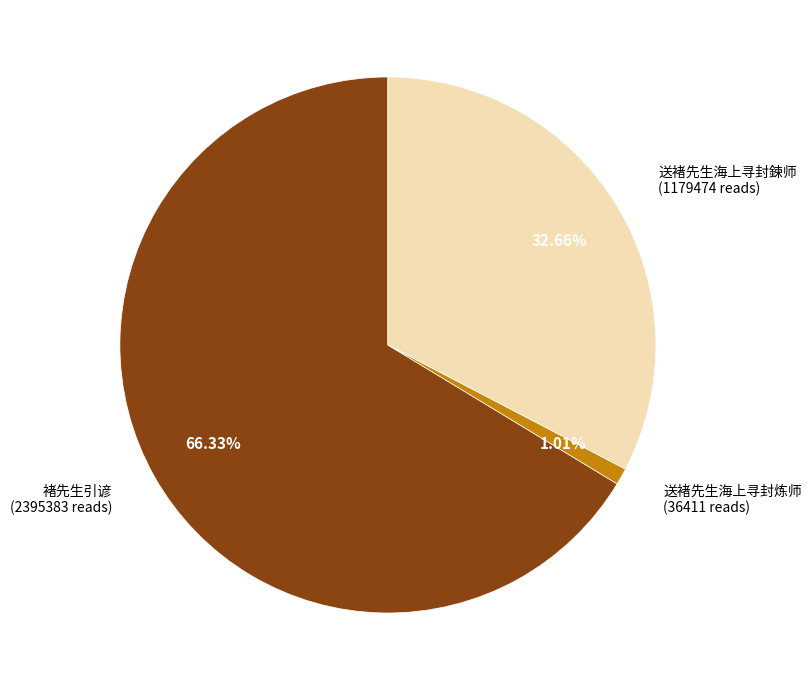

How many segments does this pie chart have?

3